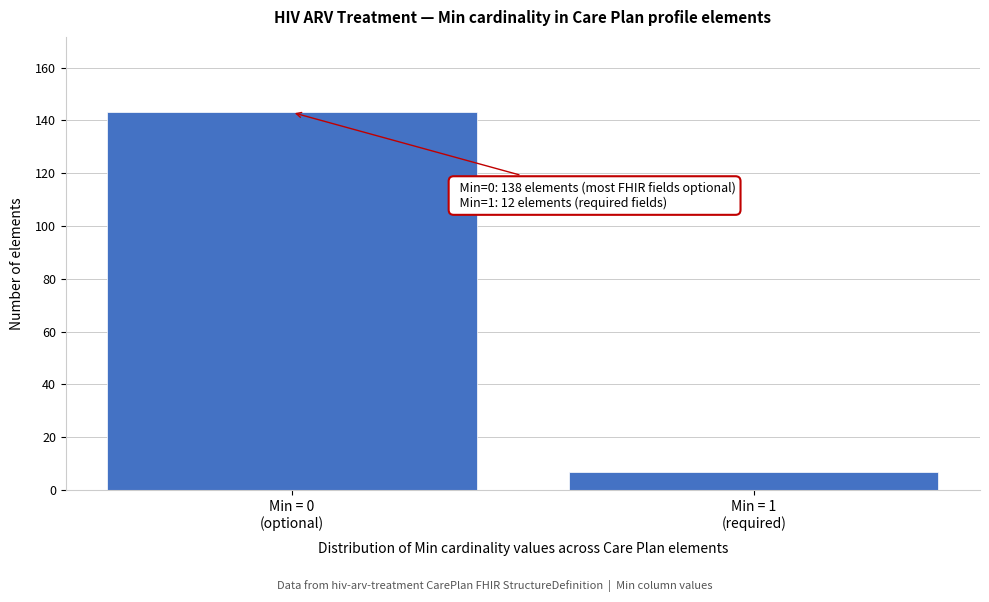

Reading left to right, what are all the values shown in this chart?

143	7